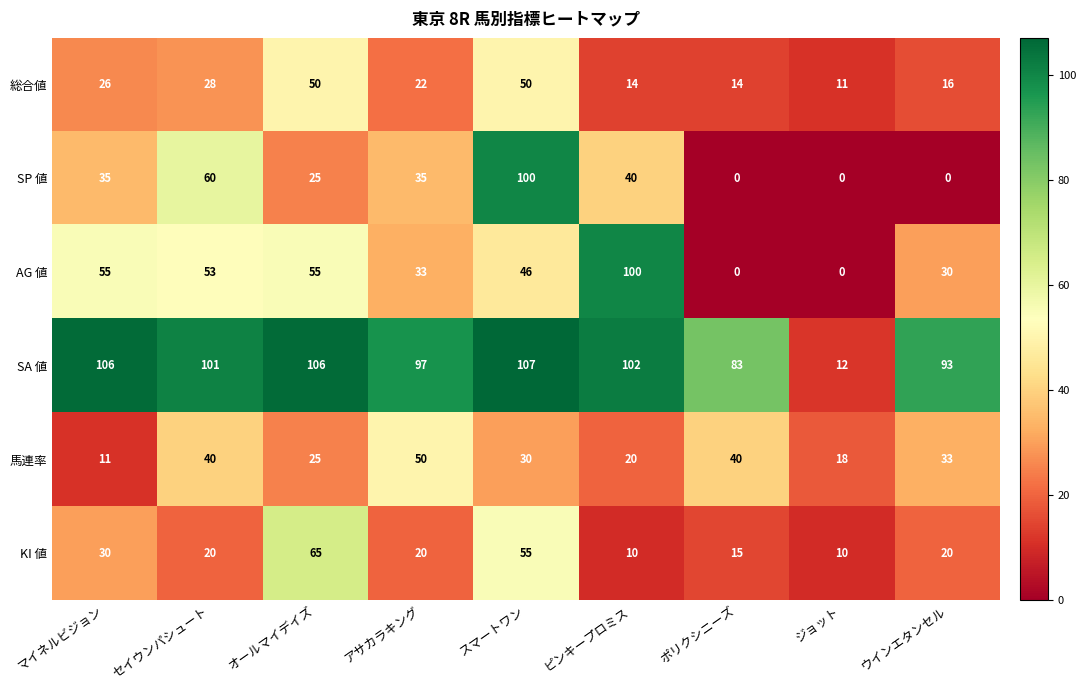

At how many categories does at least one series exceed 19?

8